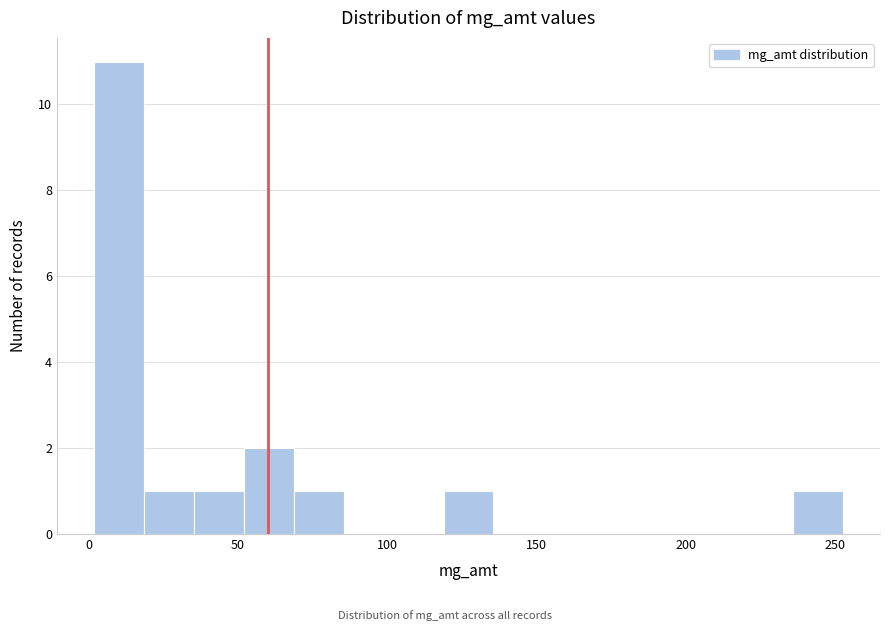

Read against the x-axis, roughly where is the centre of the tallest bar?

10